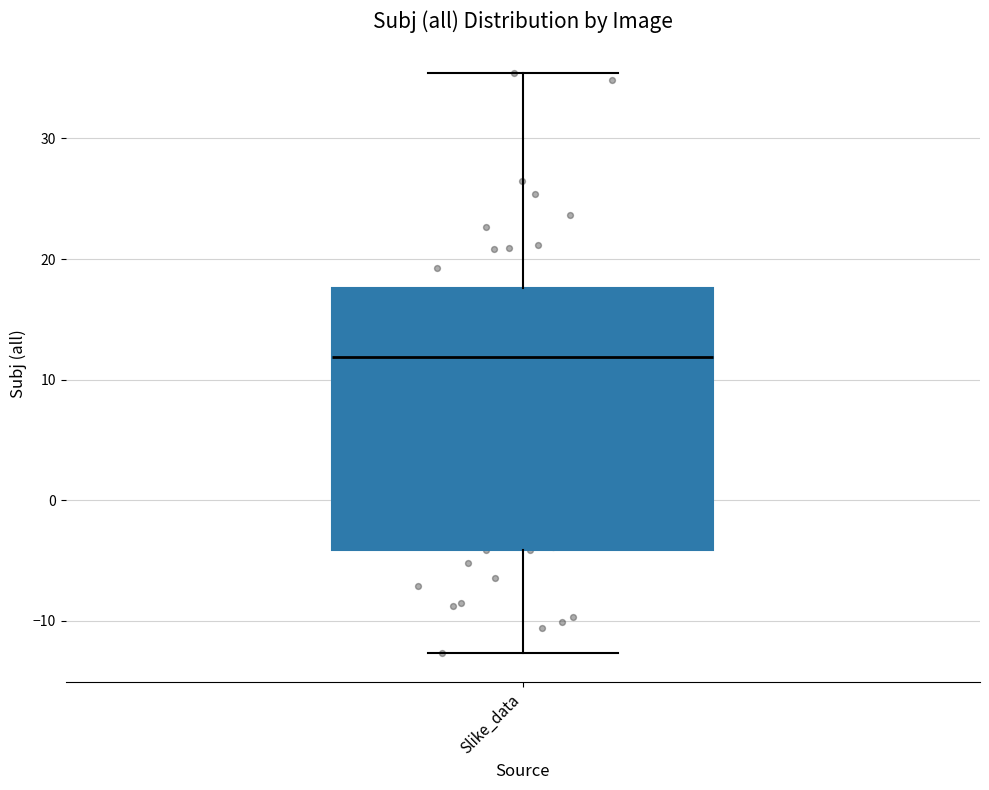

Transcribe this box plot: give where the median line is, the range the box spans, and where the two whiskers end, as read against the y-axis. The values are not printed on the chart, so give them approximately, as read against the axis.

median 12, box -4 to 18, whiskers -13 to 35